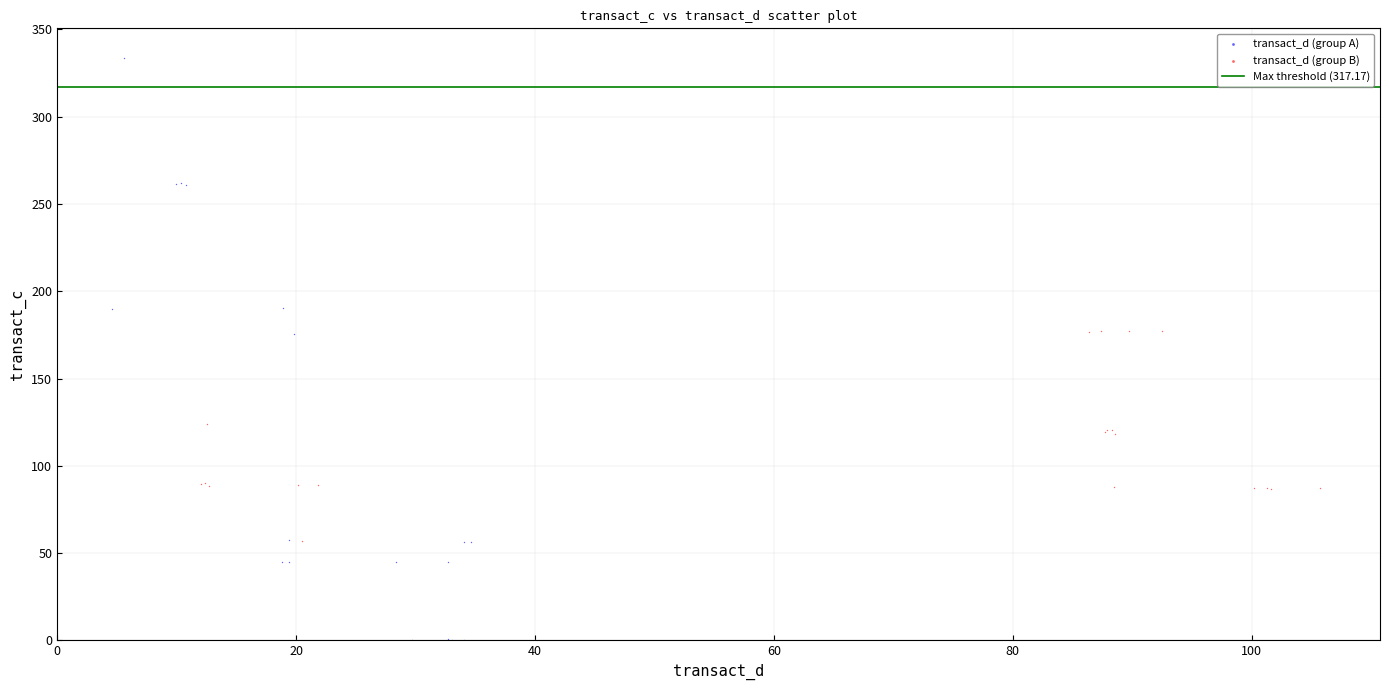

Which series reaches the maximum Y coordinate?

transact_d (group A)